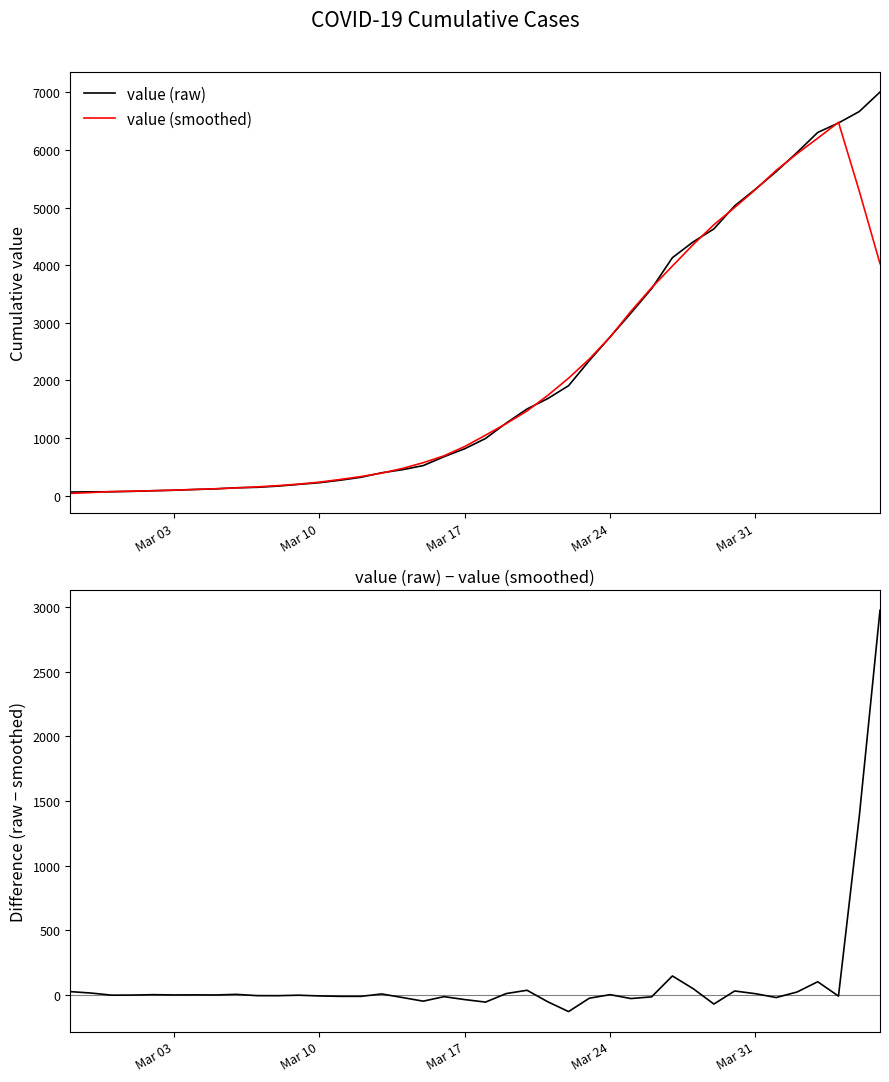

True or false: value (smoothed) and value - smoothed cross at least once.

False